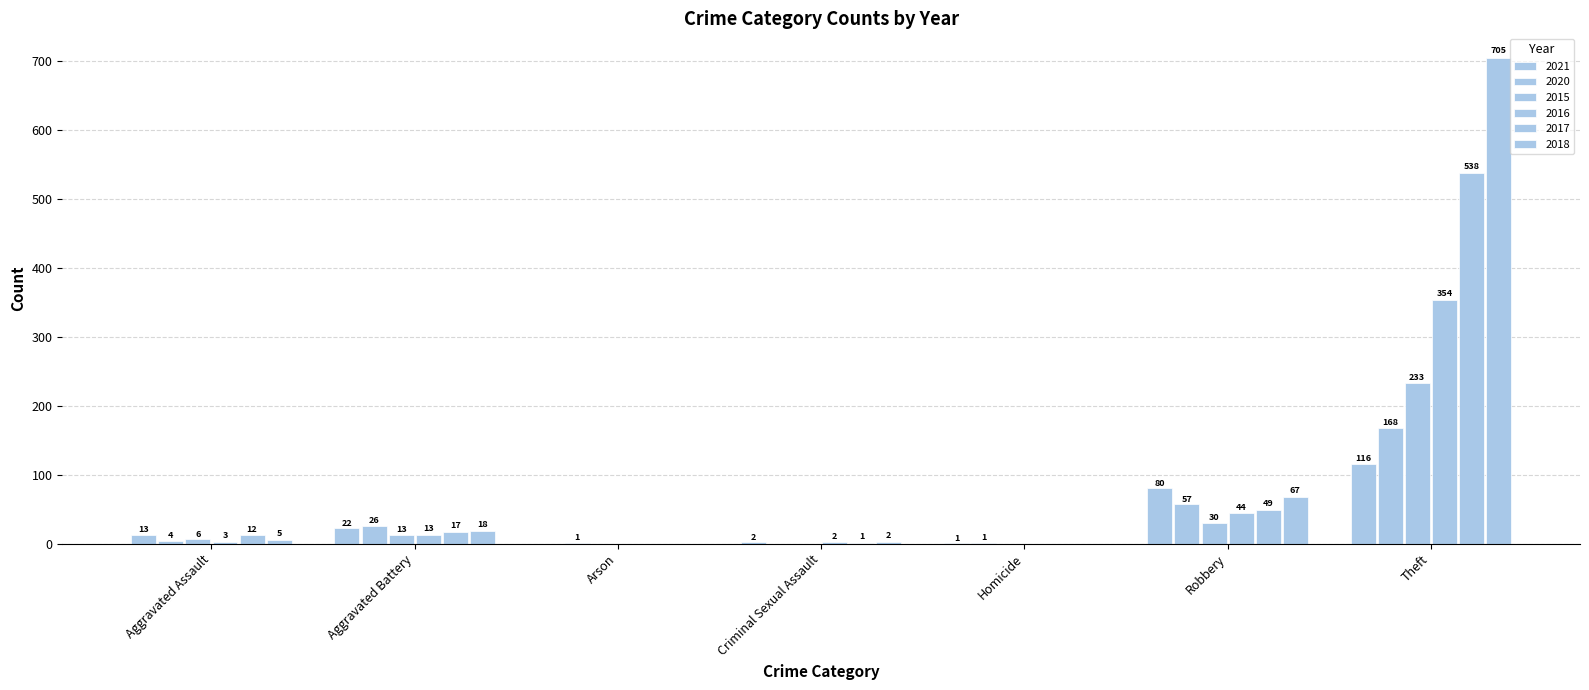

Between Theft and Aggravated Battery, which is larger?

Theft